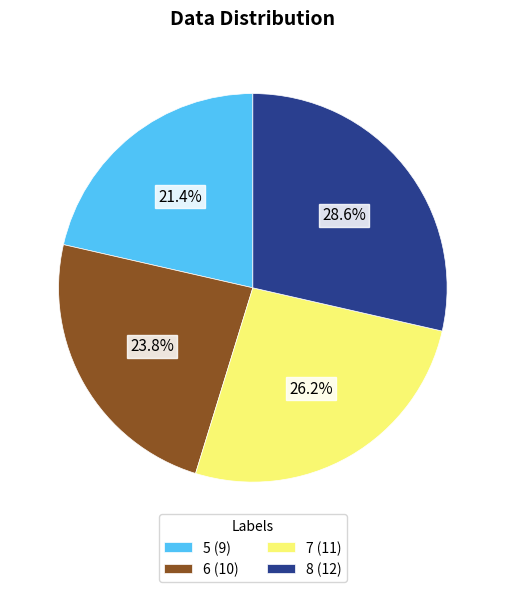

What percentage is NOT represented by 5?

78.6%